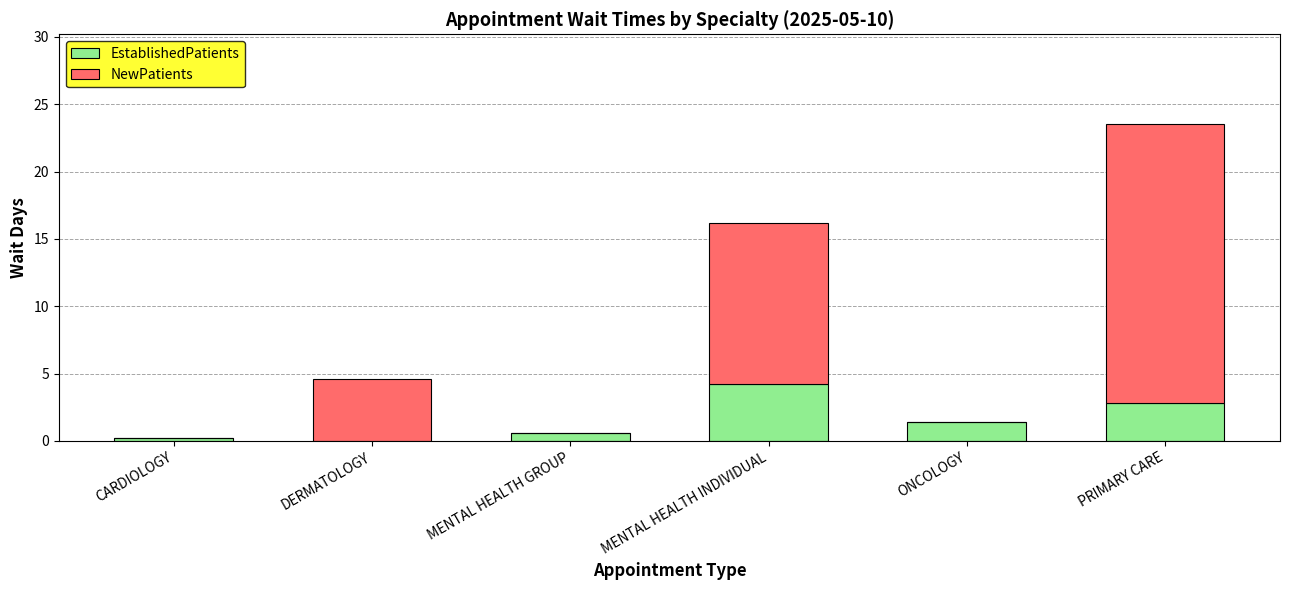

What is the difference between the EstablishedPatients values at PRIMARY CARE and DERMATOLOGY?

2.8